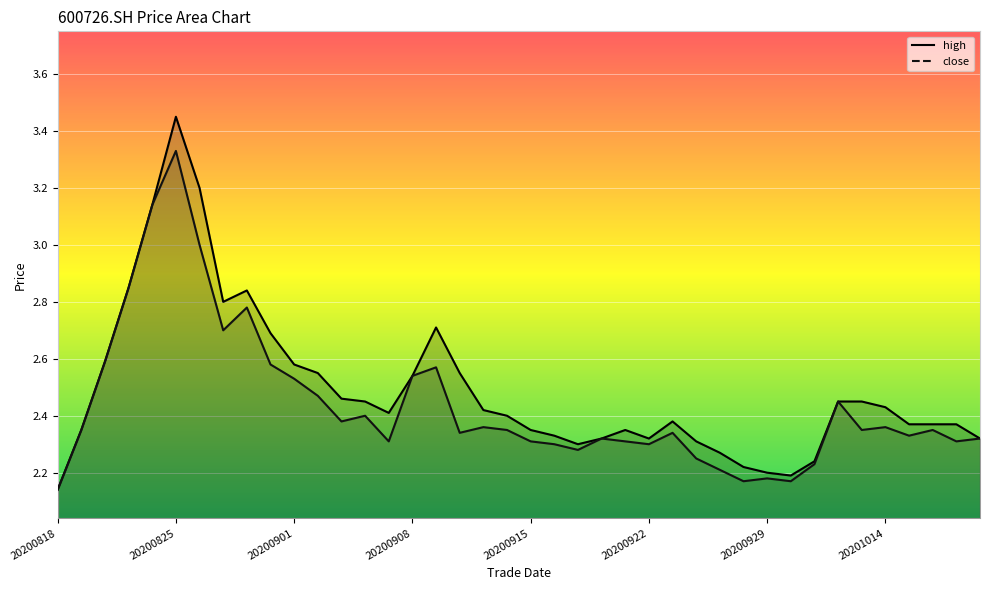

List the series in order of their peak value, highest first.

high, close